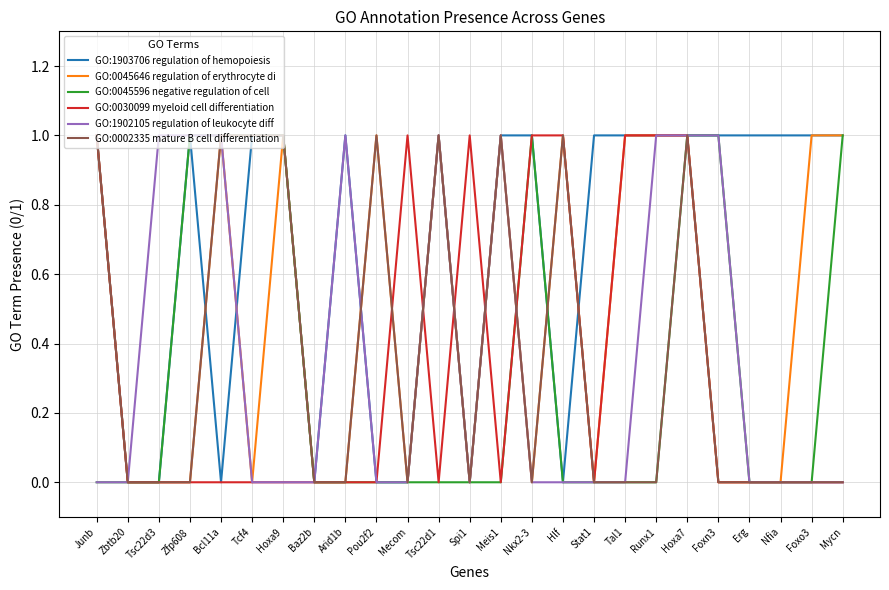

Which series changed the most between Arid1b and Foxn3?

GO:0045596 negative regulation of cell